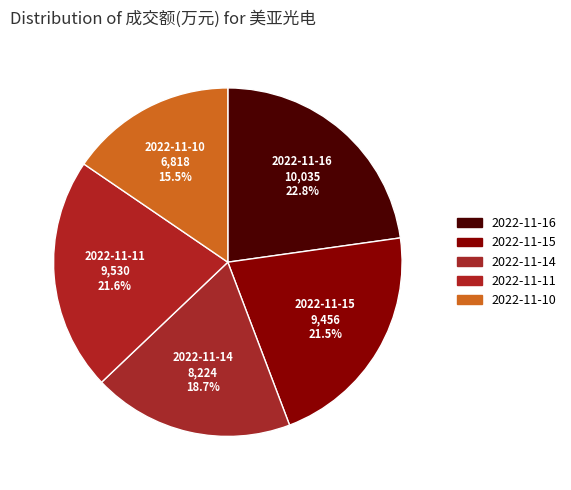

Which slice is the smallest?

2022-11-10